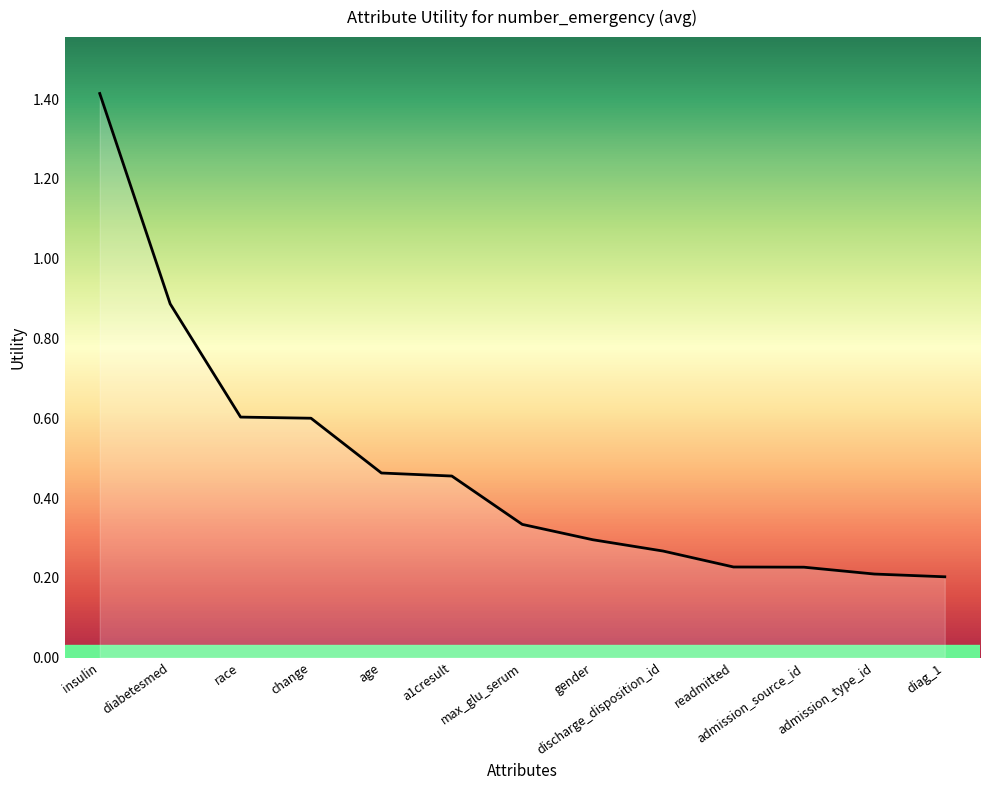

What value does the data have at insulin?

1.4